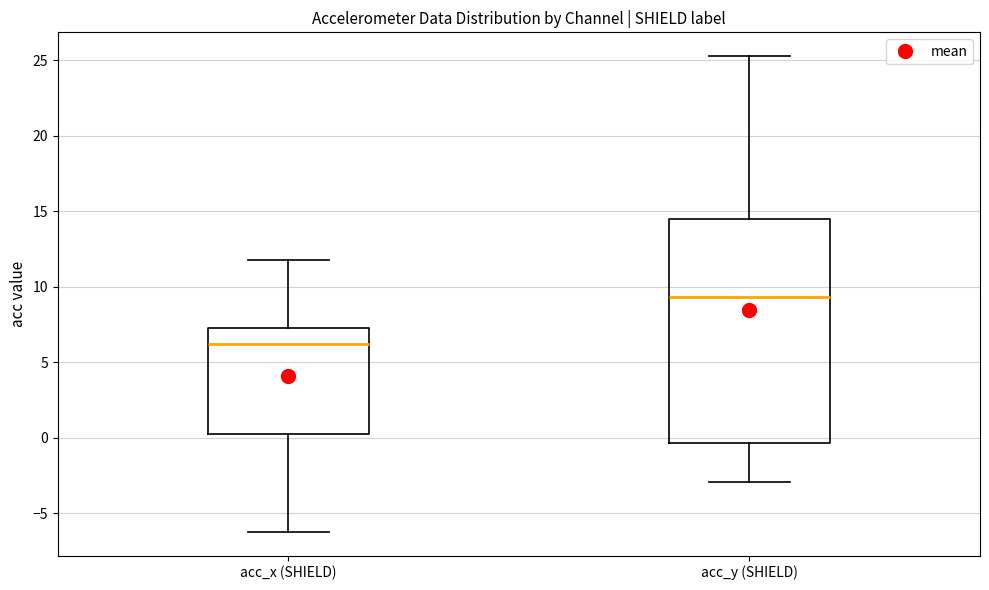

Where is the upper edge of the box for acc_x (SHIELD) on the y-axis? The values are not printed on the chart, so give them approximately, as read against the axis.

7.5